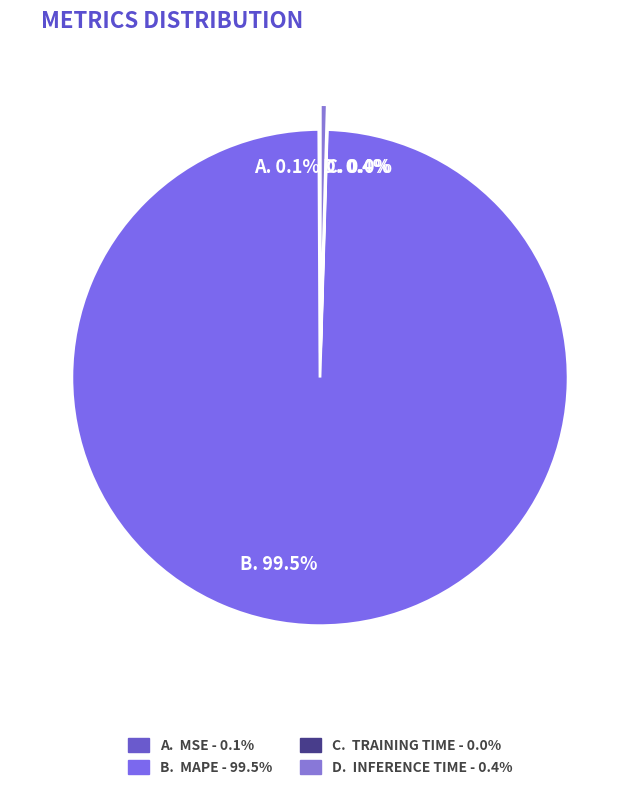

Is there a majority slice in this chart?

Yes